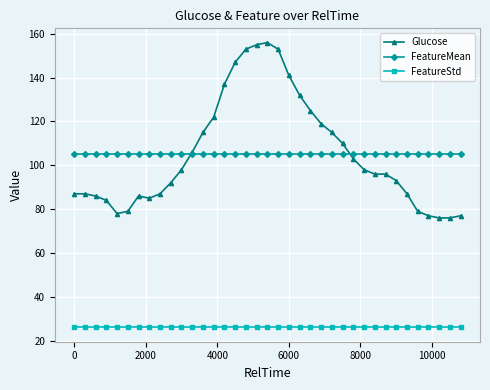

What is the maximum value shown in the chart?

156.0